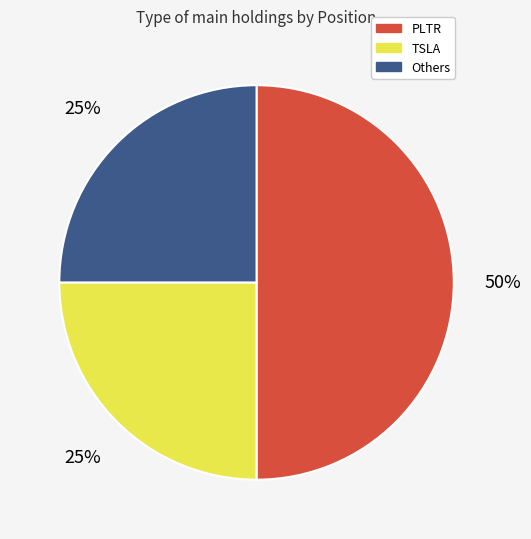

To the nearest percent, what is the average slice percentage?

33%